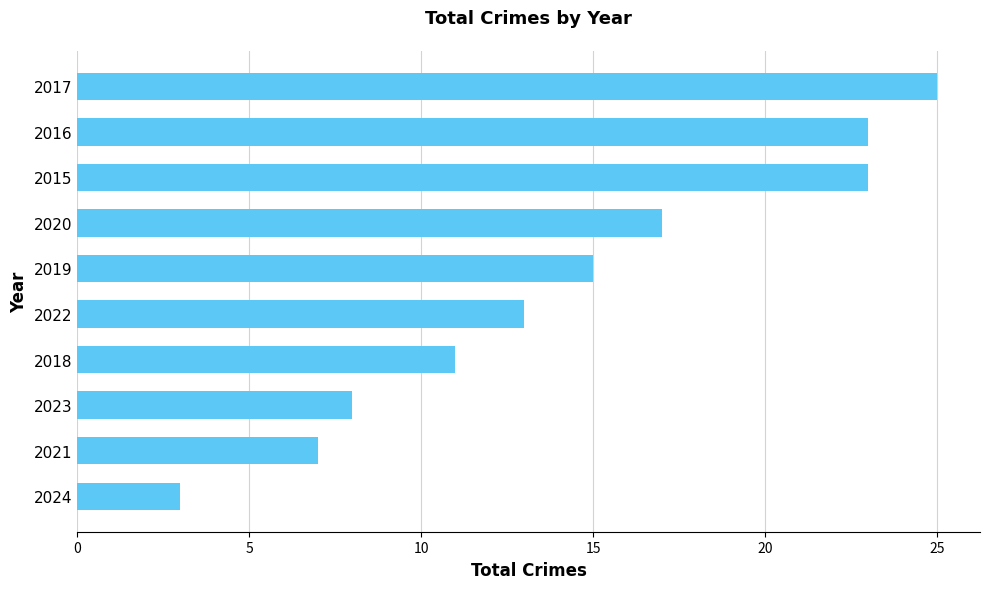

How many bars are there in total?

10